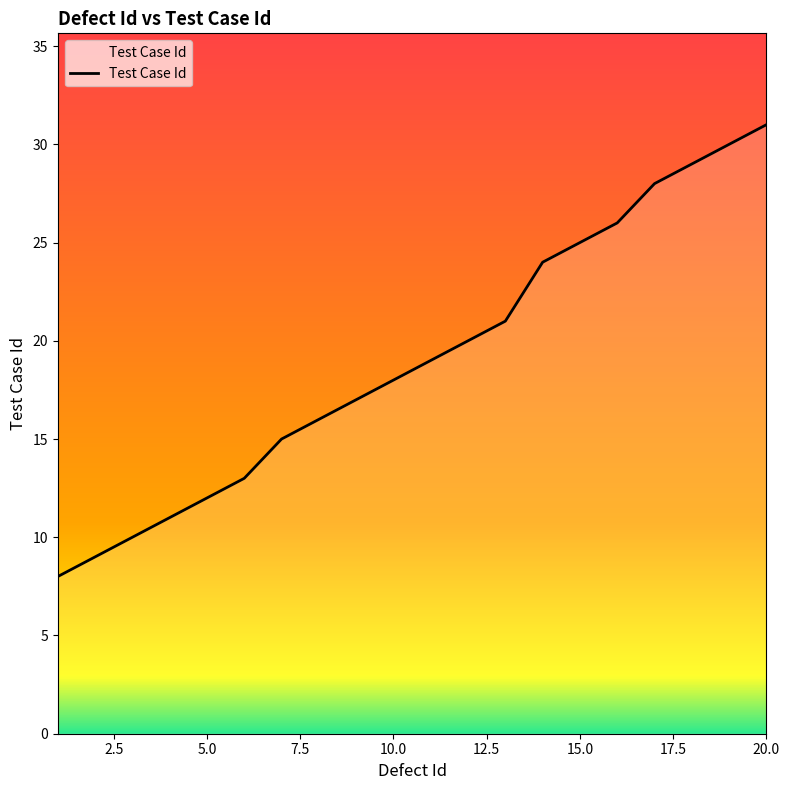

What is the minimum value shown in the chart?

8